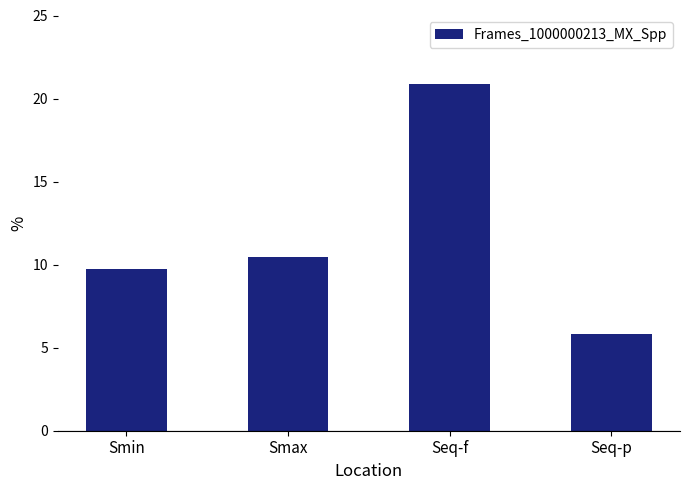

Reading left to right, extract all data points from this chart.

9.7	10.4	20.9	5.8